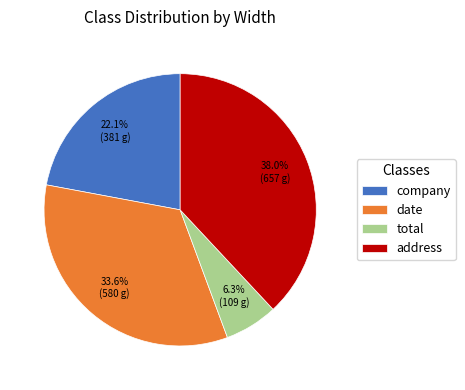

Do company and total together represent more than half of the pie?

No